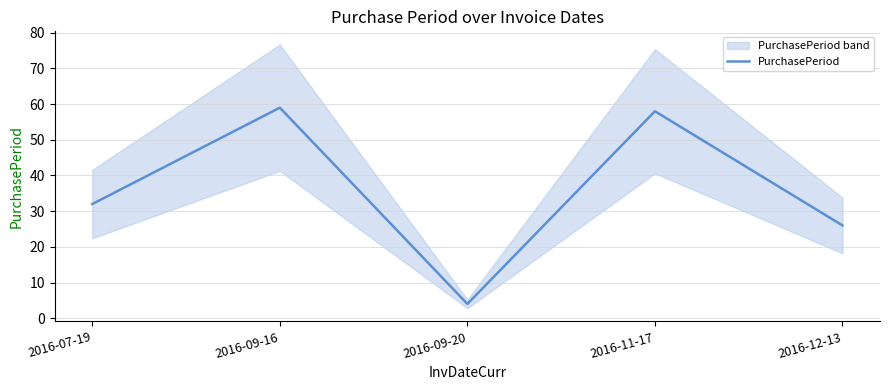

What is the value of the 3rd point from the left?

4